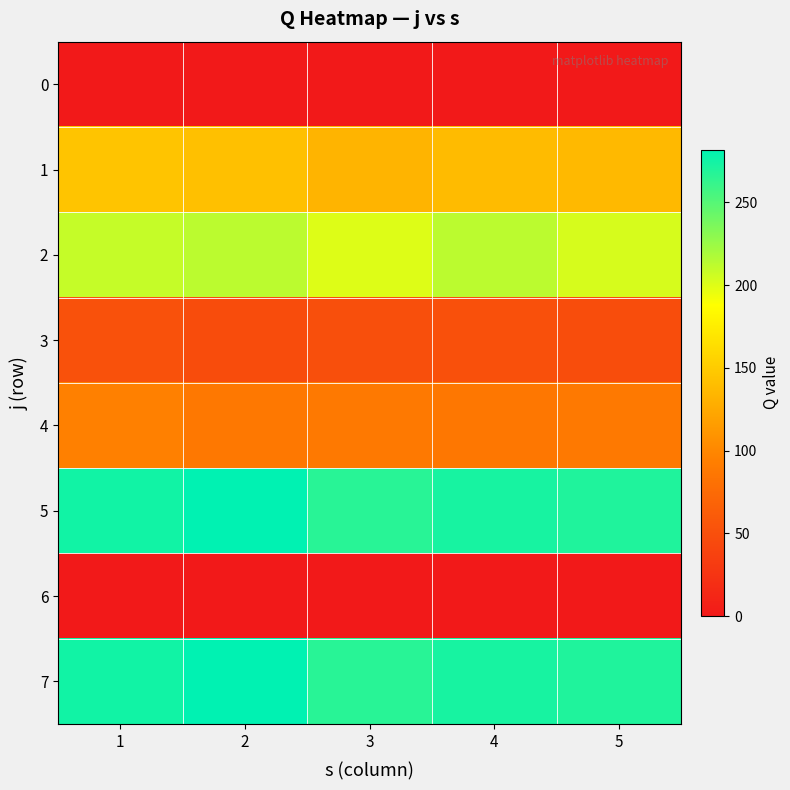

Which series has the widest spread of values?

5